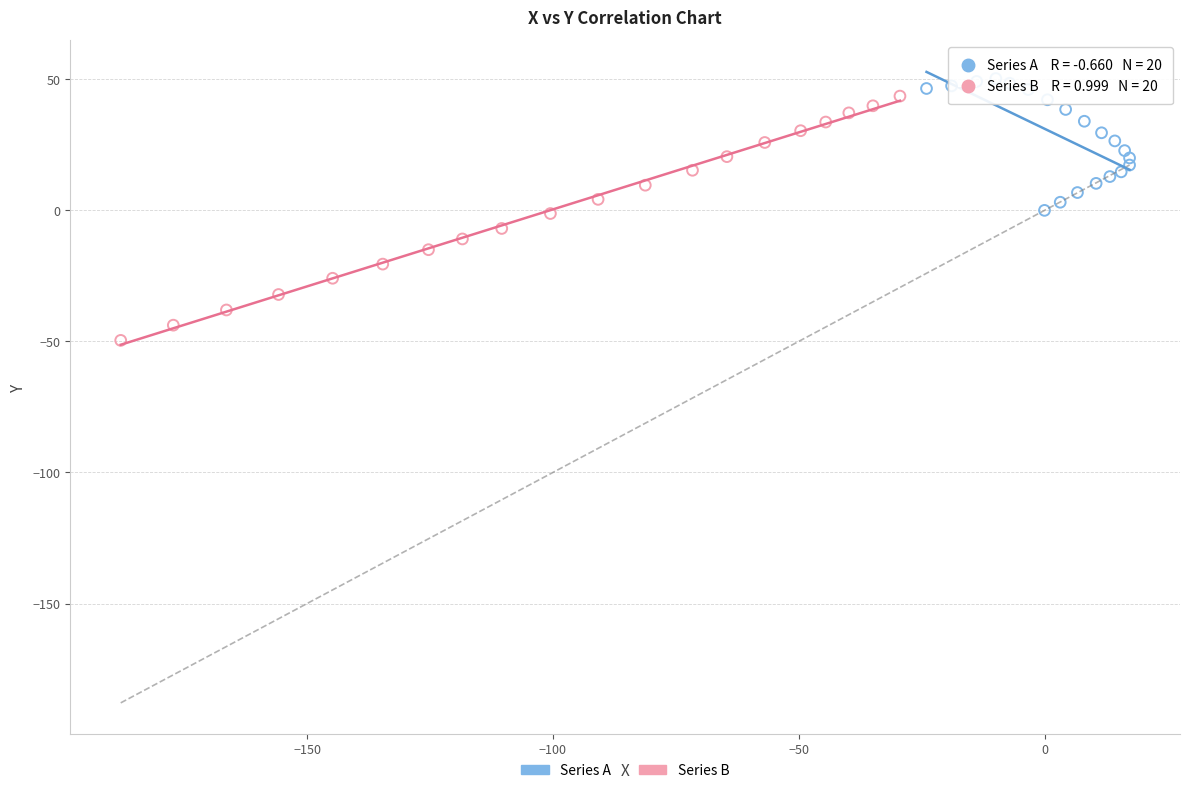

Which series has the widest spread of Y values?

Series B